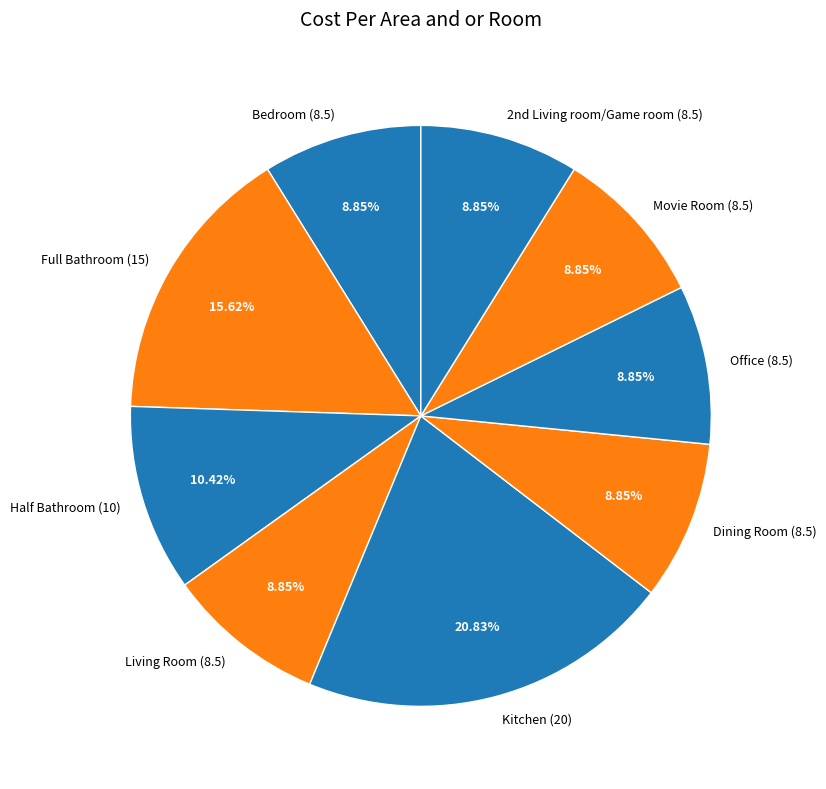

Is it true that Half Bathroom is 17% of the pie?

False